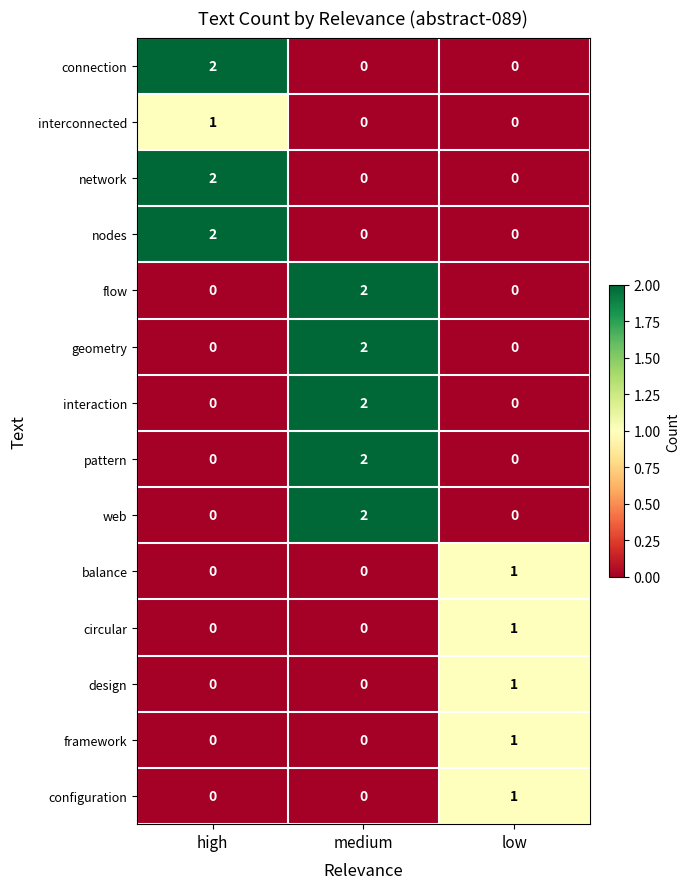

The web series shows 1 at high. True or false?

False